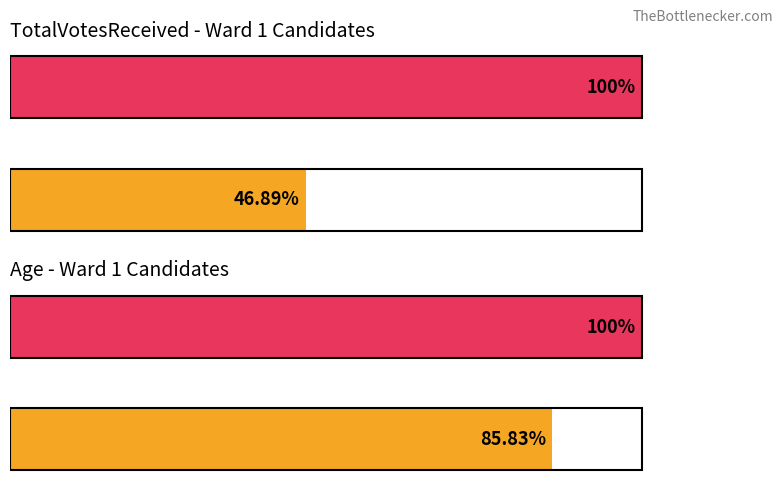

What is the difference between the Age values at 0 and 20?

14.2